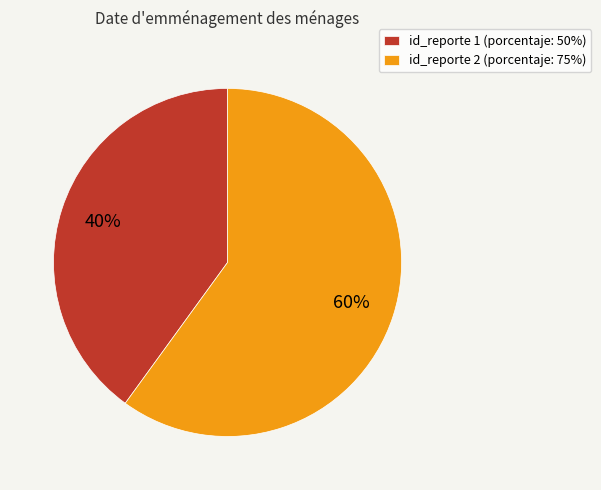

How many slices are in this pie chart?

2